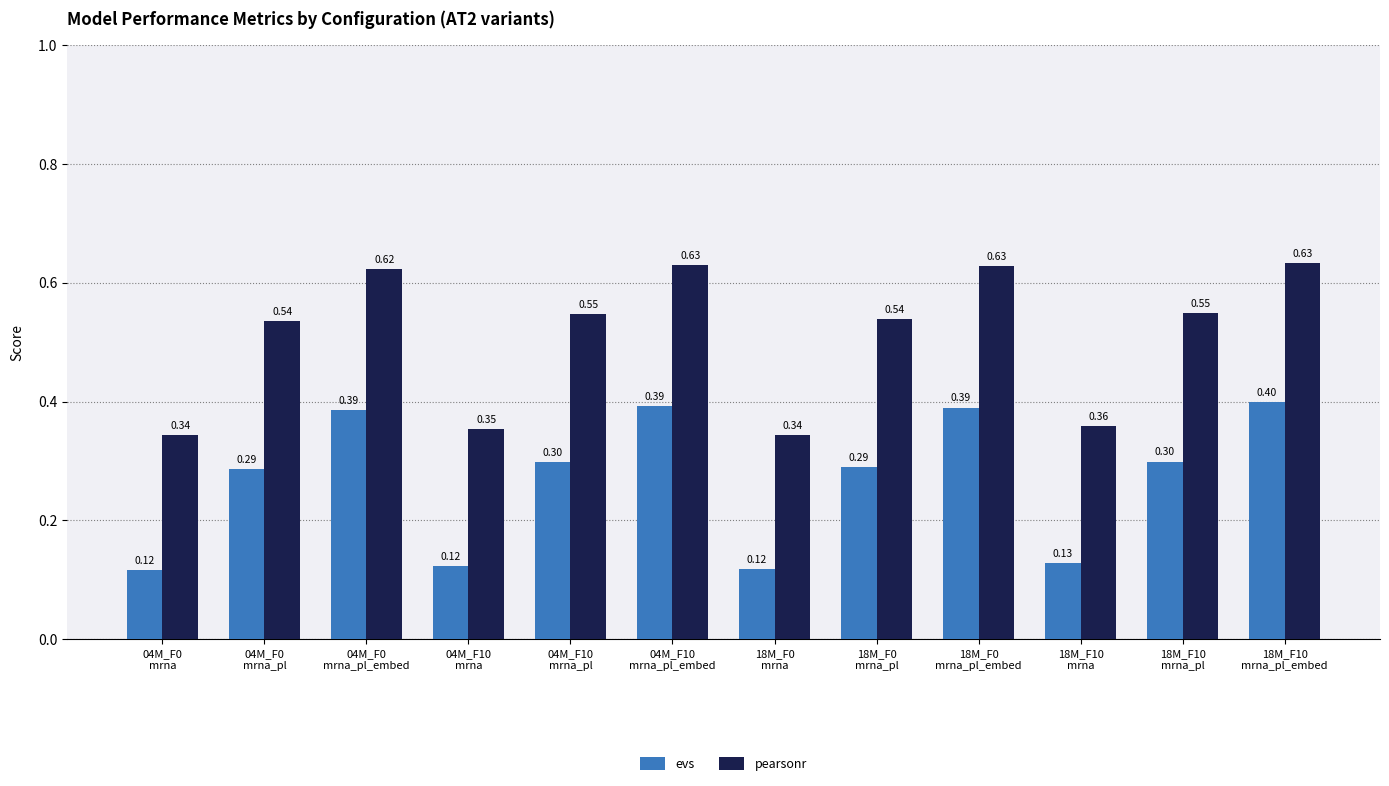

At which category is the sum across all series the highest?

18M_F10
mrna_pl_embed